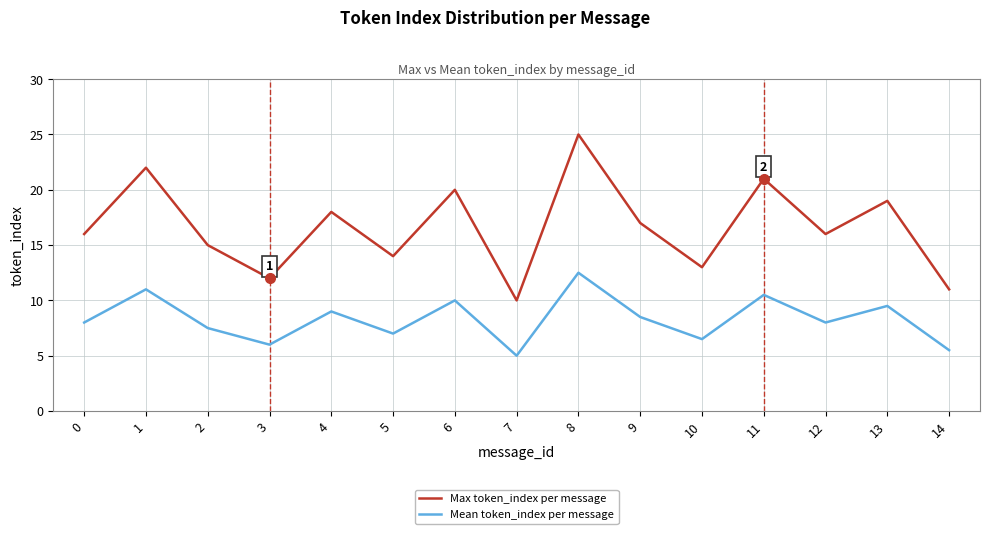

How many interior local valleys does the Mean token_index per message series have?

5